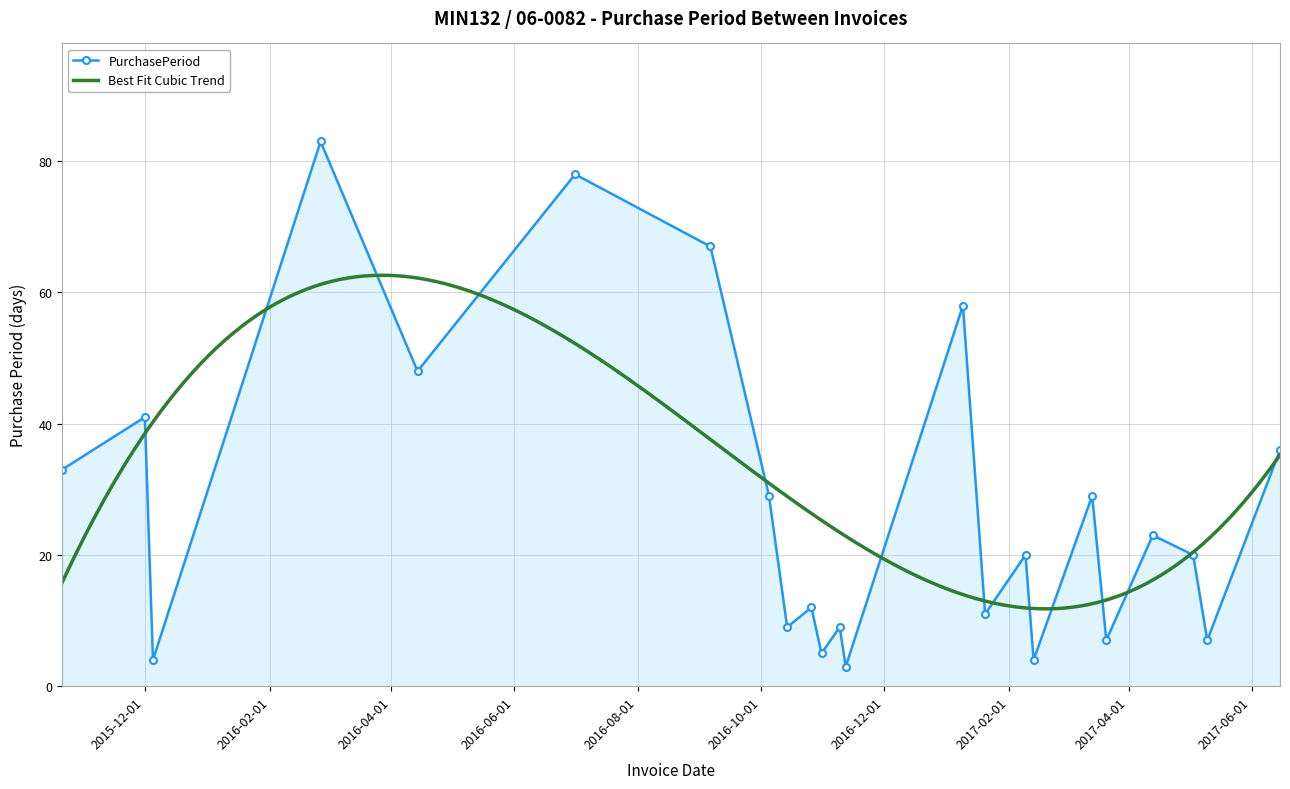

What position from the left is 2017-02-09?

16